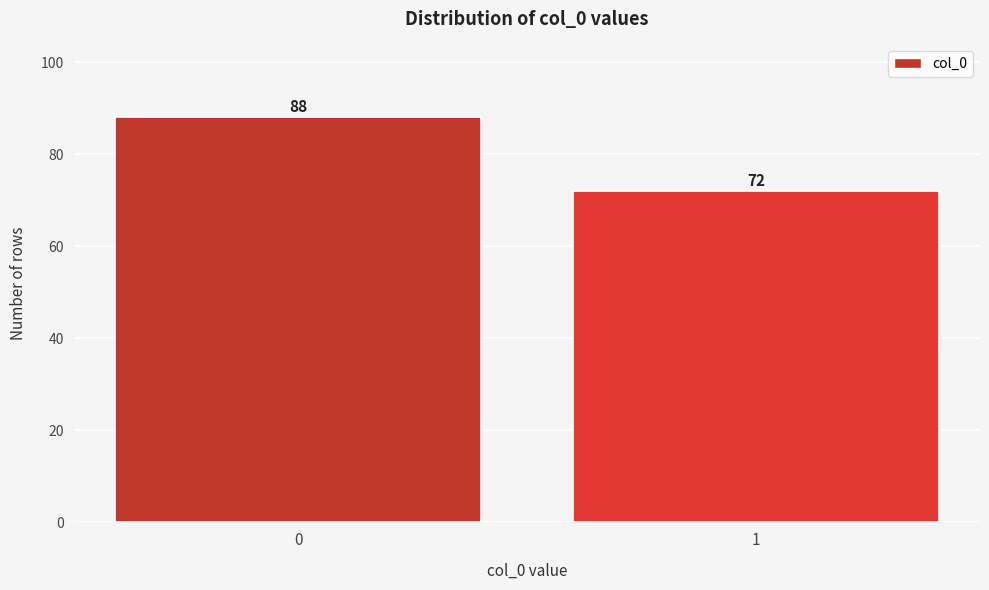

Reading right to left, extract all data points from this chart.

72	88